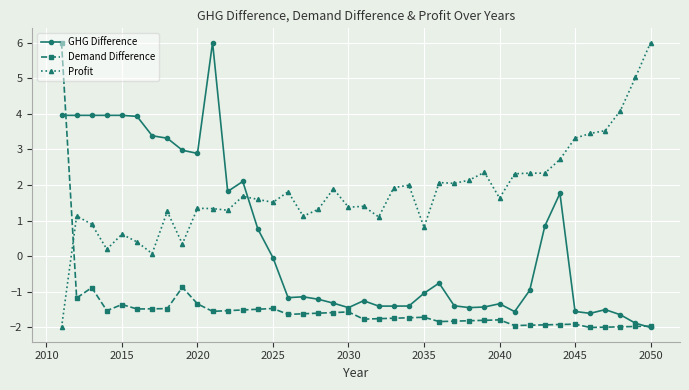

List the series in order of their overall mean, lowest first.

Demand Difference, GHG Difference, Profit